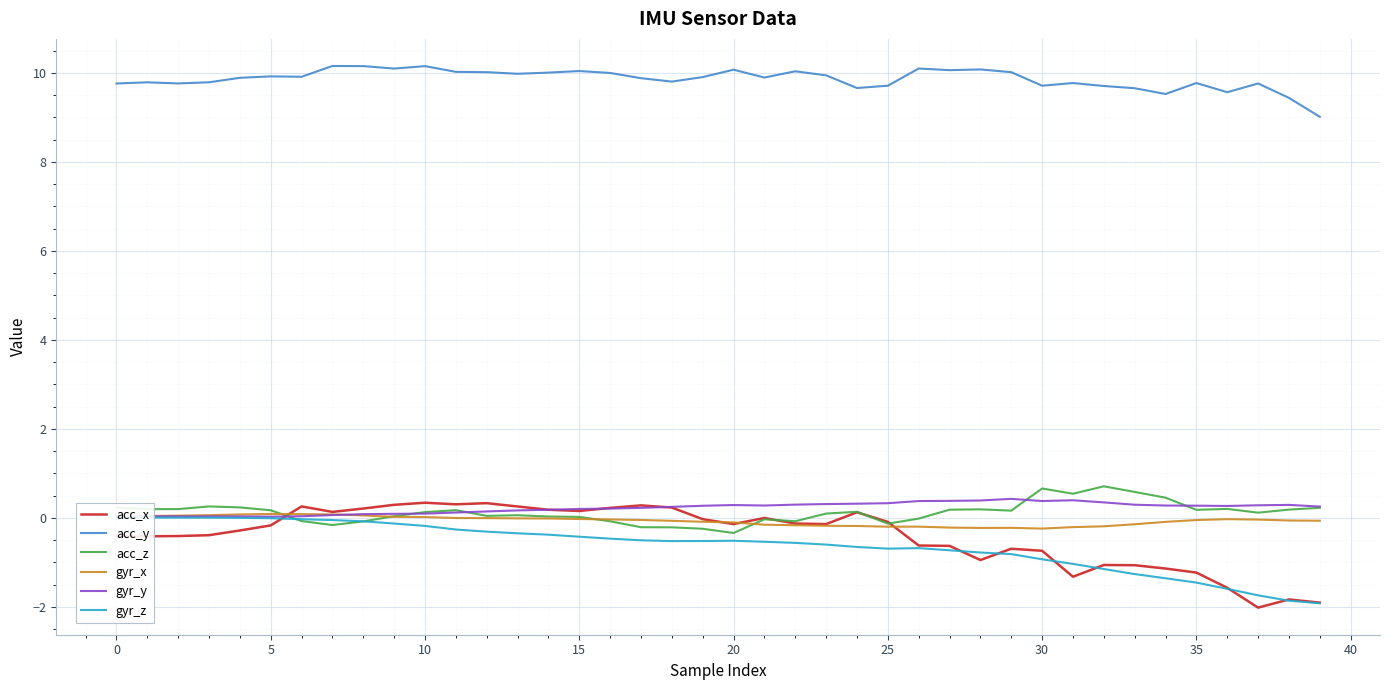

Is the value of acc_x at 24 greater than the value of gyr_x at 34?

Yes